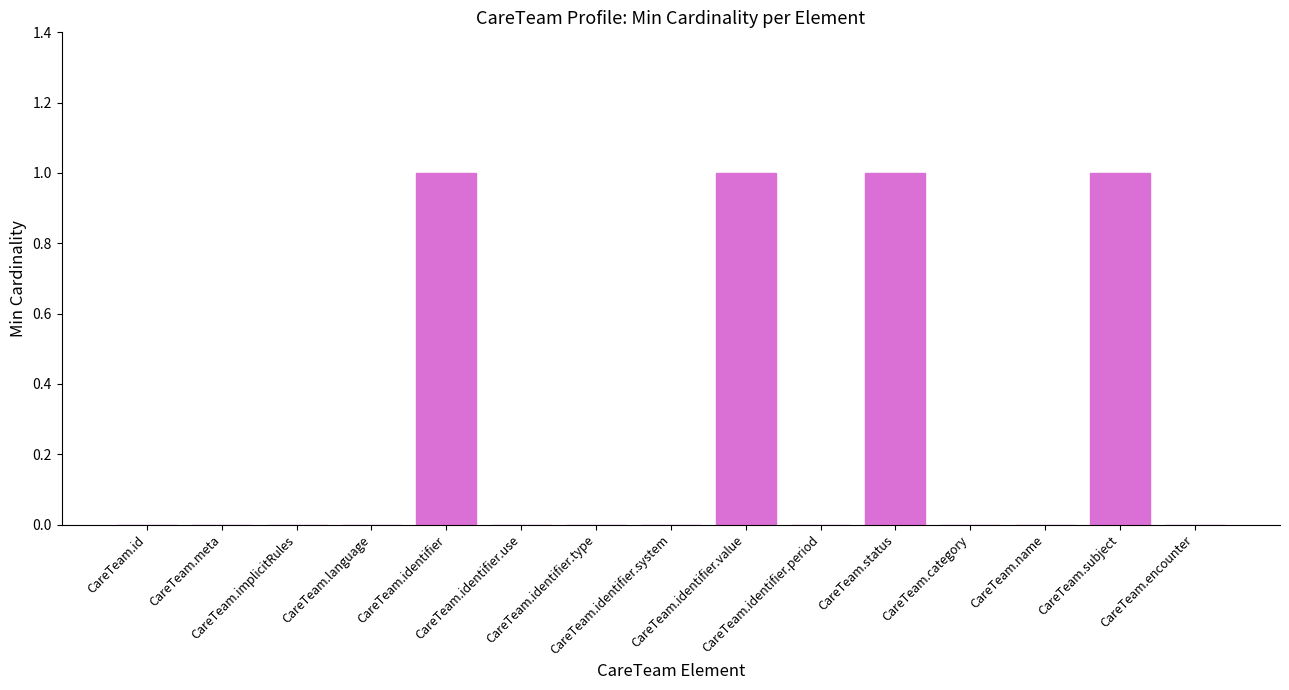

Reading left to right, what are all the values shown in this chart?

CareTeam.id=0	CareTeam.meta=0	CareTeam.implicitRules=0	CareTeam.language=0	CareTeam.identifier=1	CareTeam.identifier.use=0	CareTeam.identifier.type=0	CareTeam.identifier.system=0	CareTeam.identifier.value=1	CareTeam.identifier.period=0	CareTeam.status=1	CareTeam.category=0	CareTeam.name=0	CareTeam.subject=1	CareTeam.encounter=0